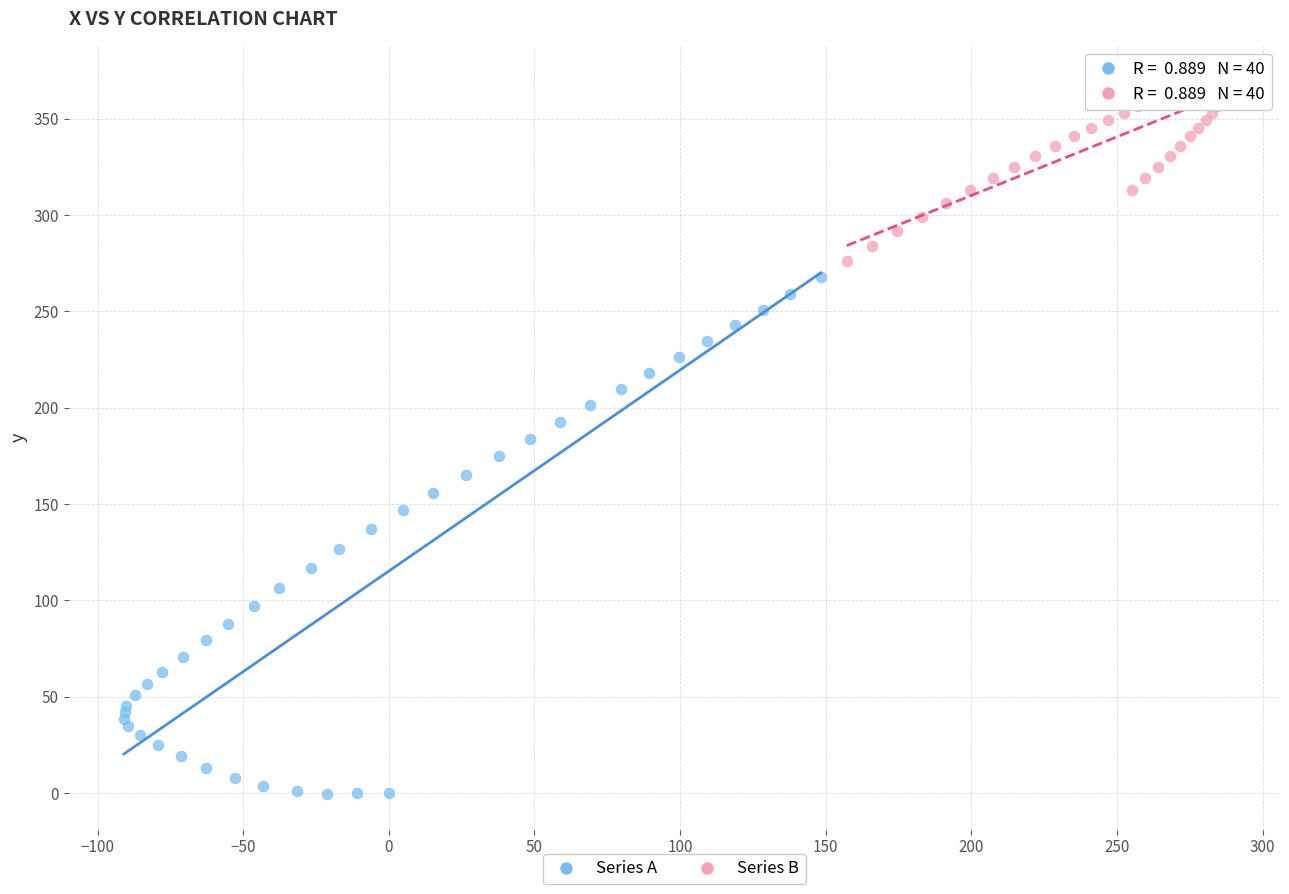

Which series has the largest Y range (max minus min)?

Series A